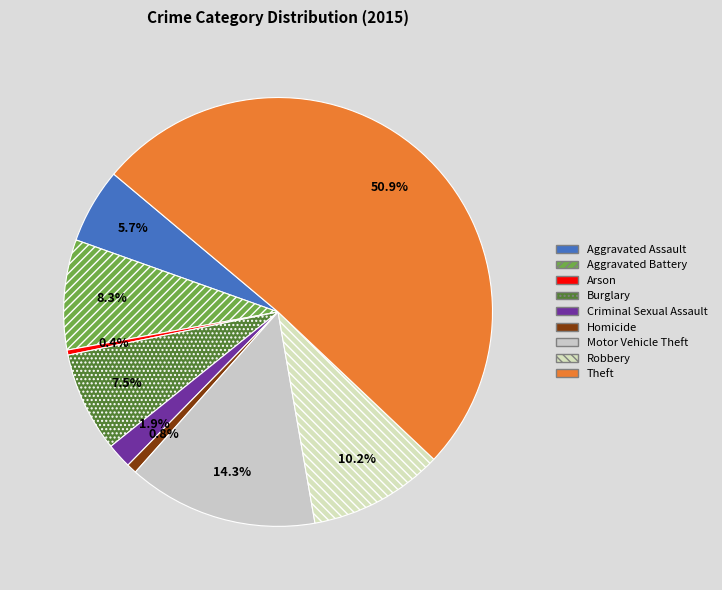

Which has a higher value, Theft or Aggravated Battery?

Theft